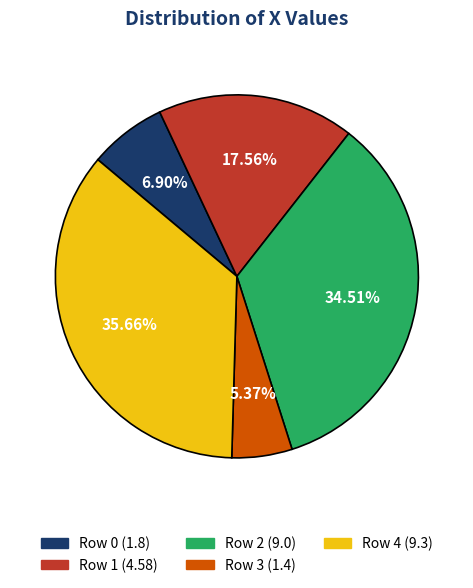

To the nearest percent, what is the combined percentage of Row 3 and Row 4?

41%